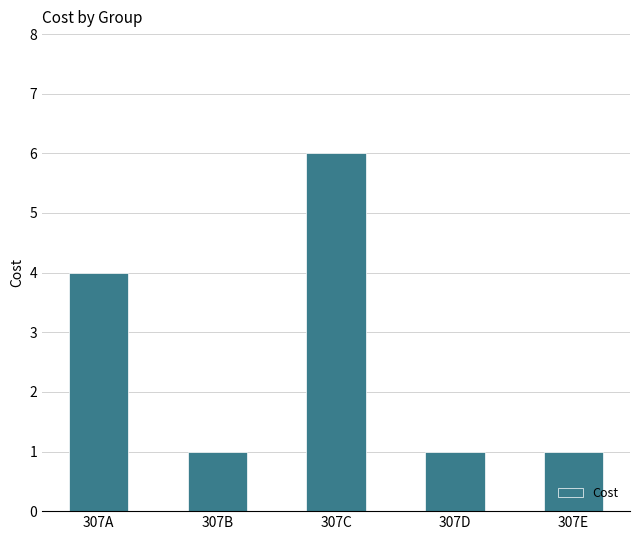

What is the approximate value at 307D?

1.0